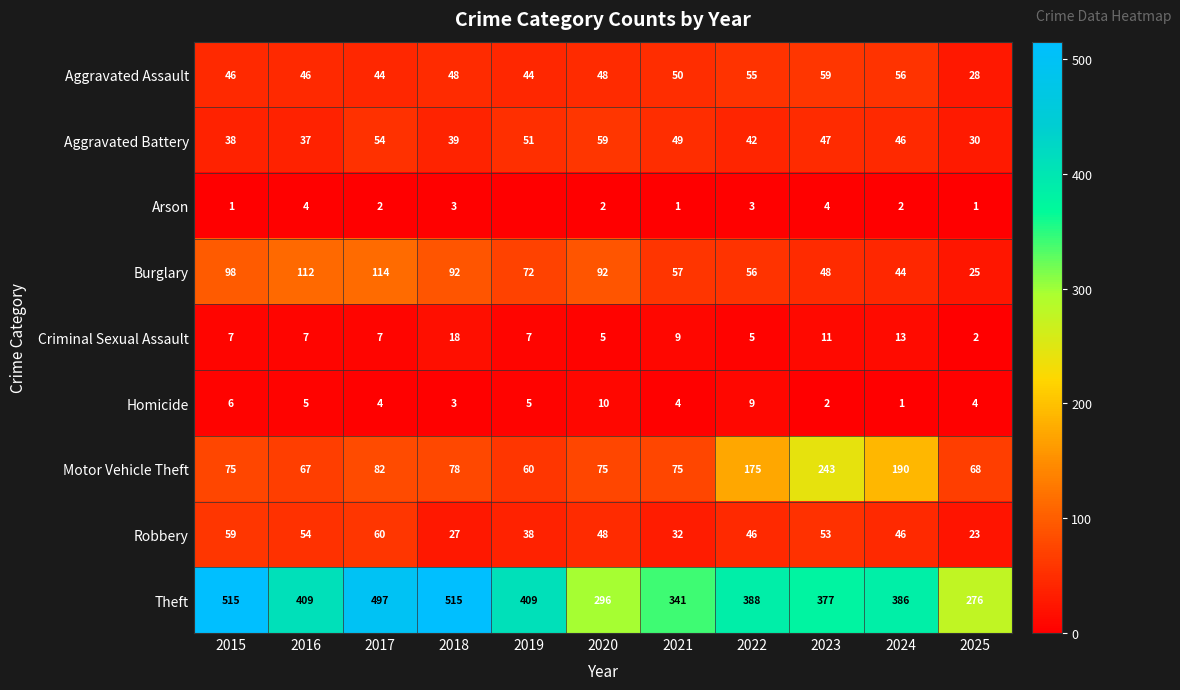

At which label does Theft first exceed 388?

2015